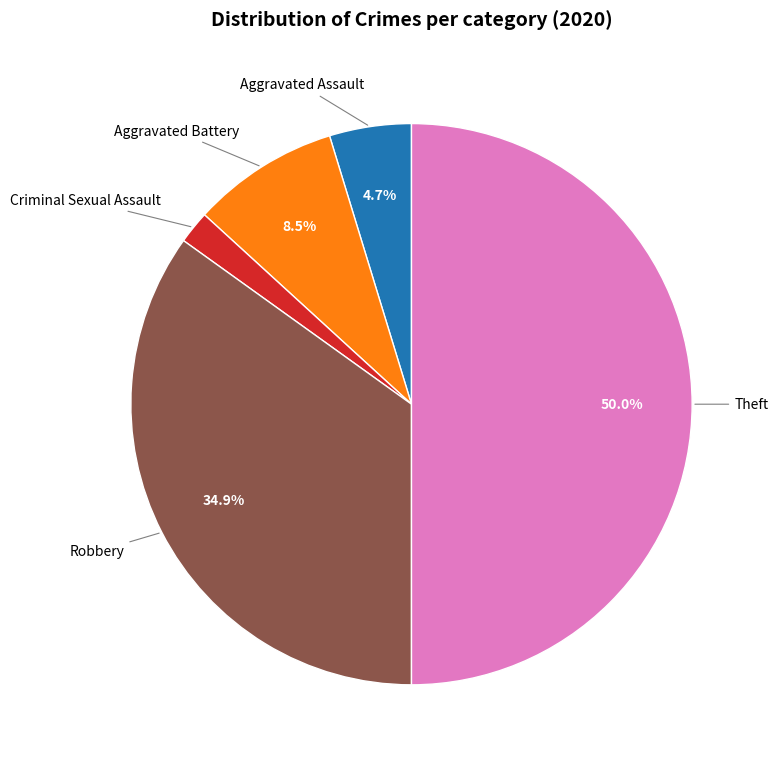

How many slices are in this pie chart?

5